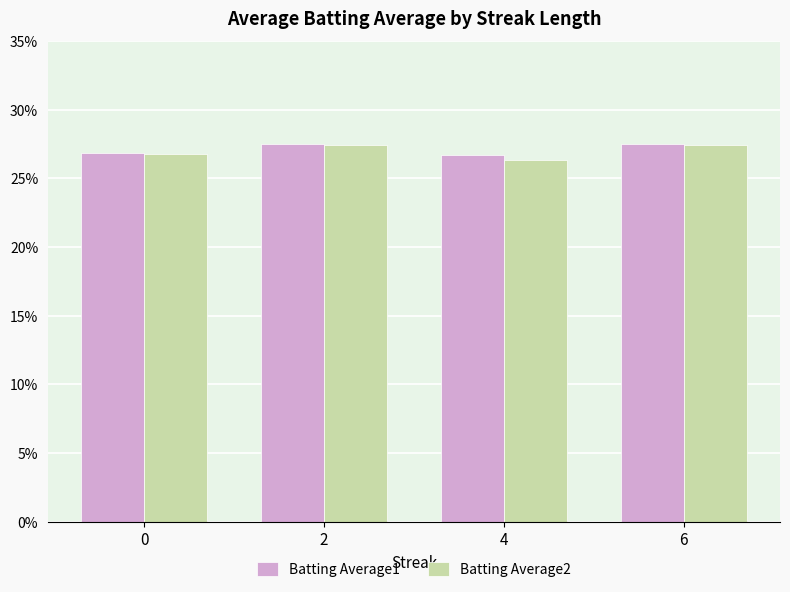

Are the bars grouped side by side (vs. stacked)?

Yes